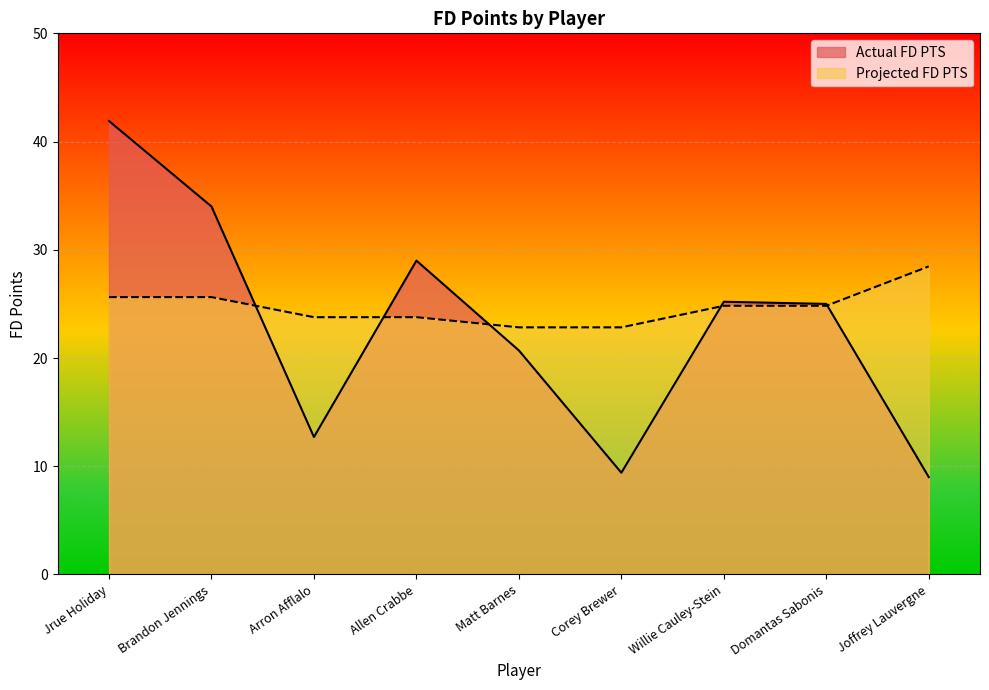

How many lines are shown in the chart?

2